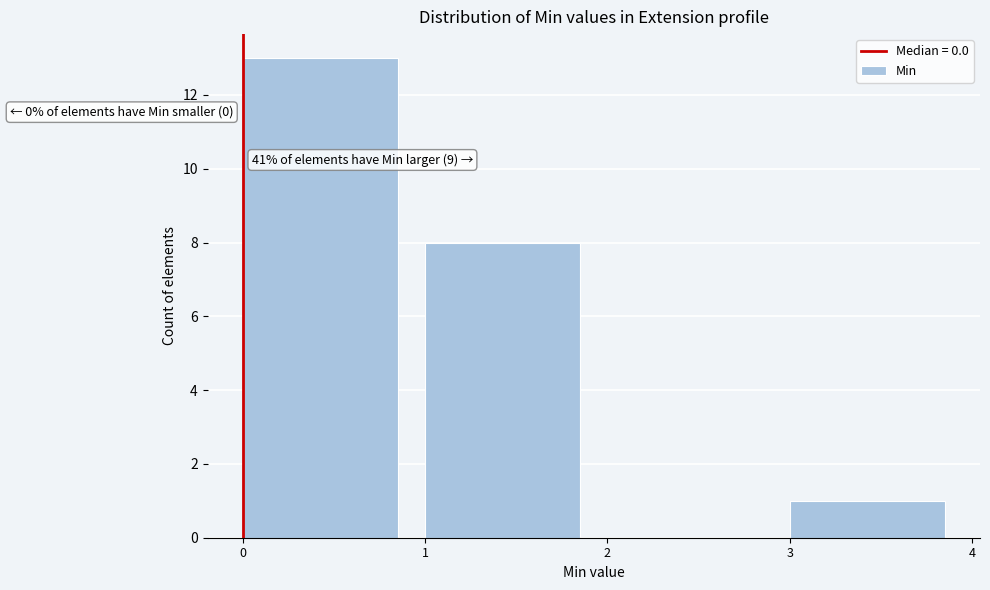

Over which range of the x-axis is the bar tallest?

0 to 1